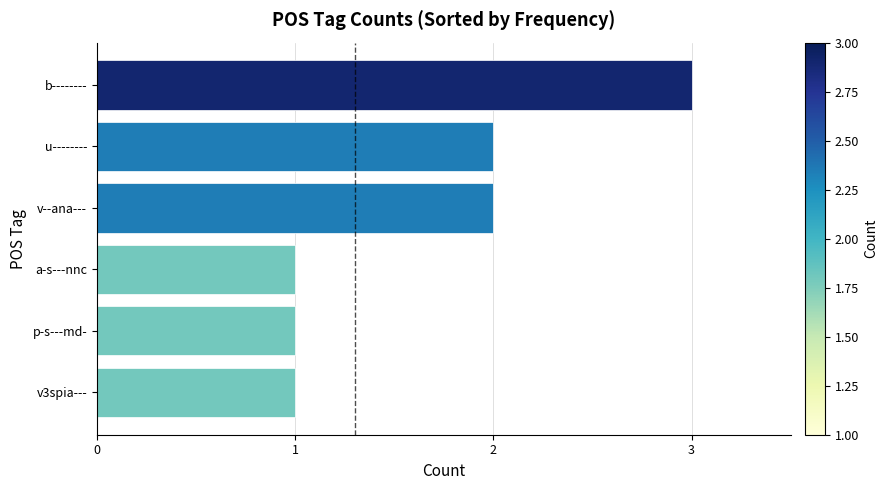

What is the ratio of the value at p-s---md- to the value at v--ana---?

0.5